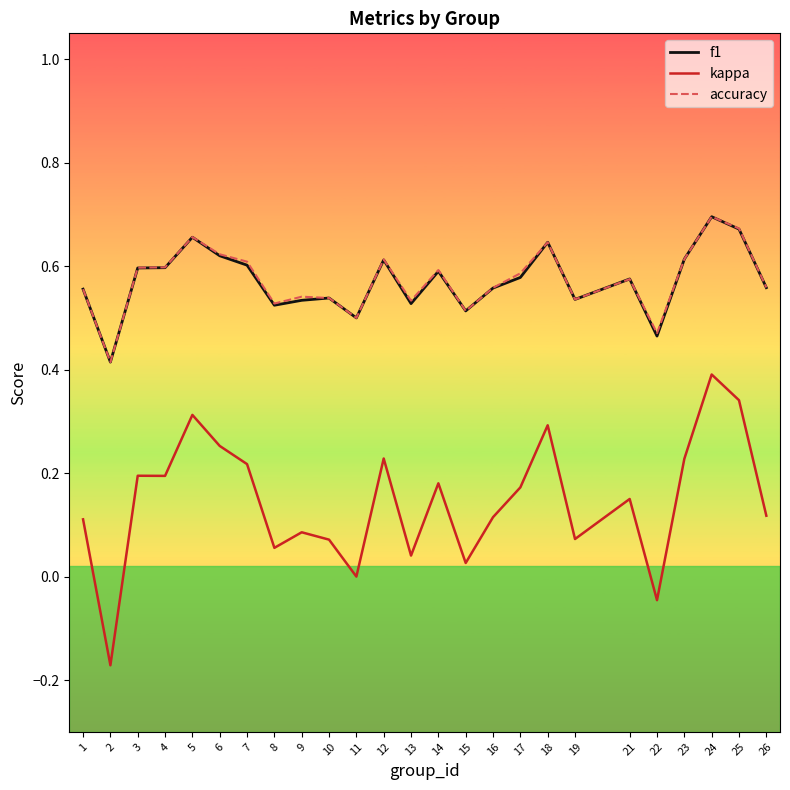

At which category is the sum across all series the highest?

24